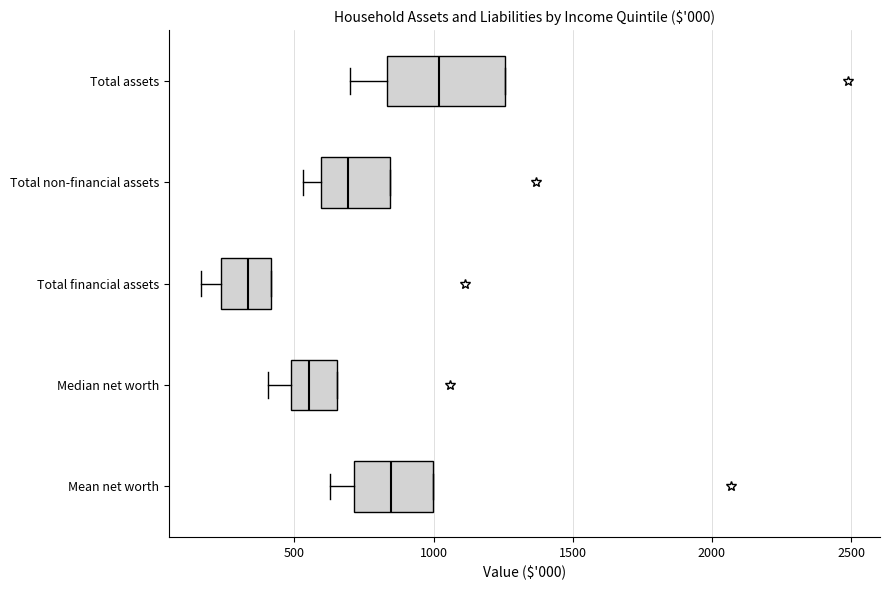

Where does the left whisker of the box for Total assets end on the x-axis? The values are not printed on the chart, so give them approximately, as read against the axis.

700